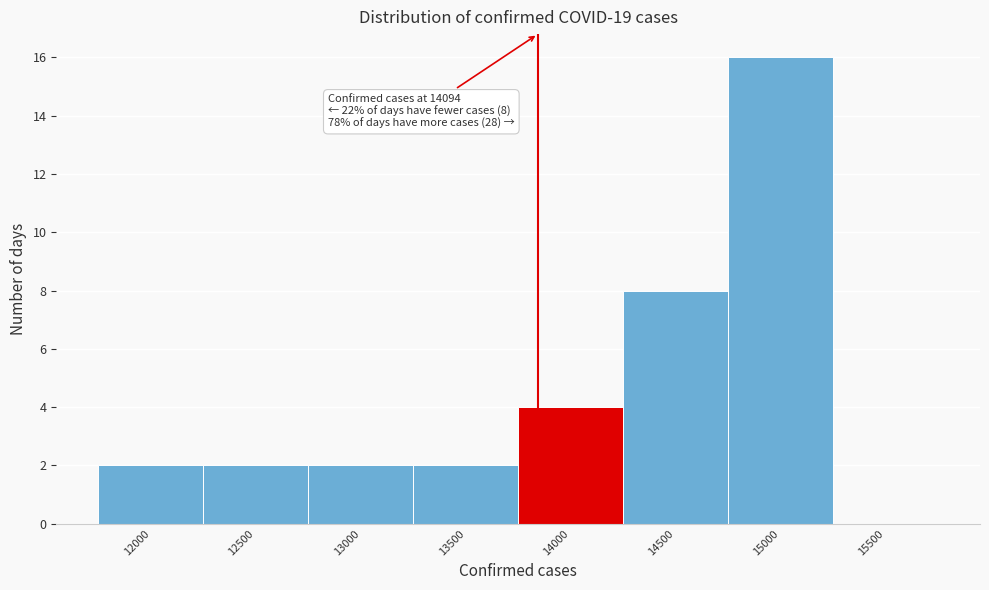

Reading left to right, what are all the values shown in this chart?

12000=2	12500=2	13000=2	13500=2	14000=4	14500=8	15000=16	15500=0